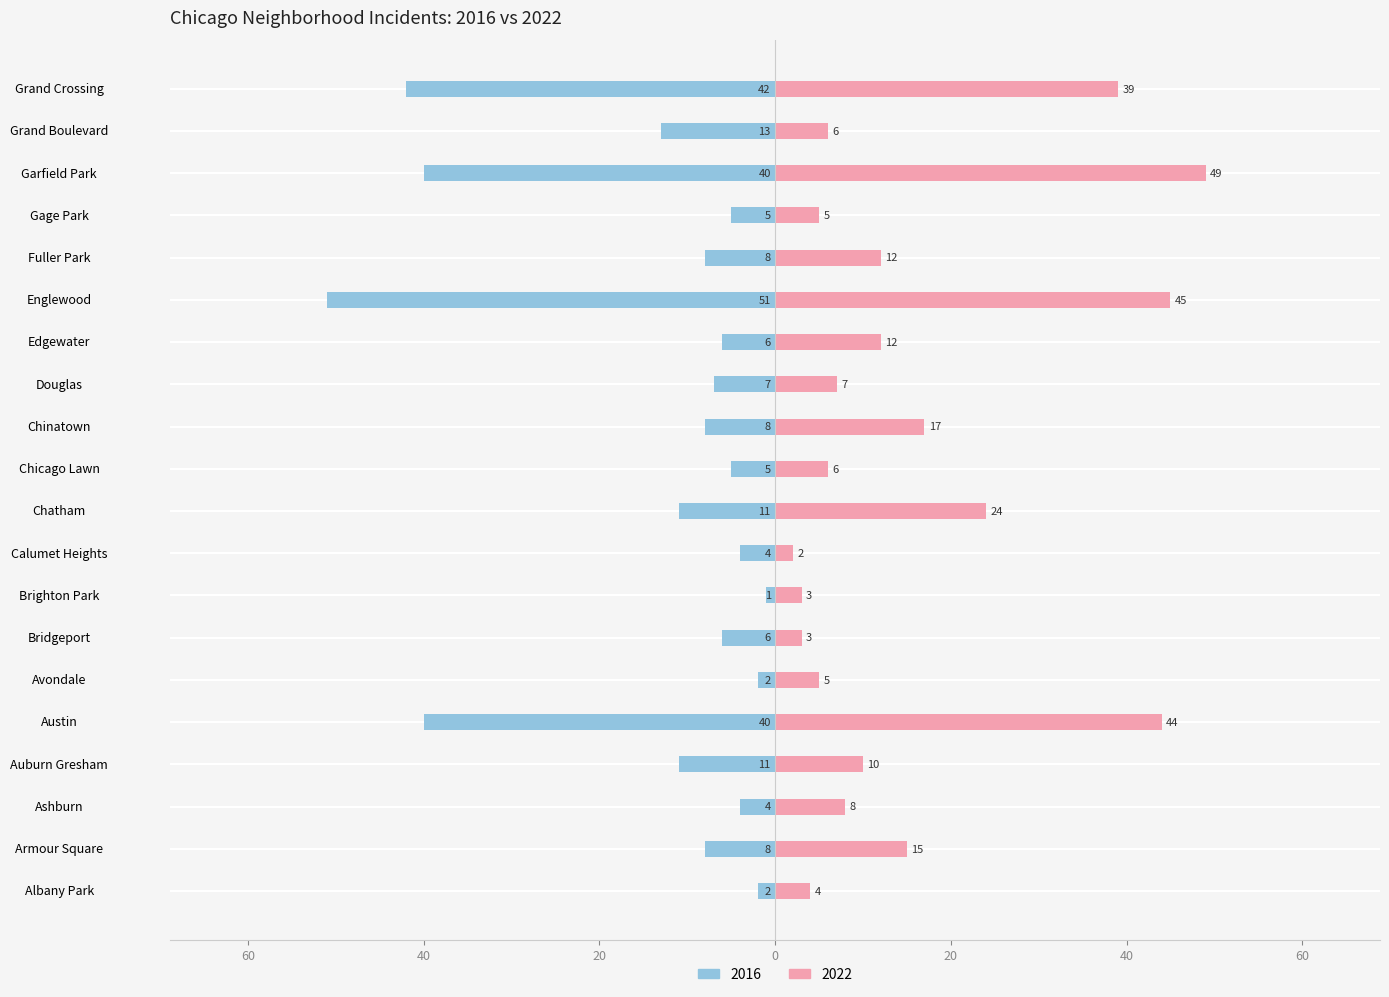

What are all the series names shown in the legend?

2022, 2016